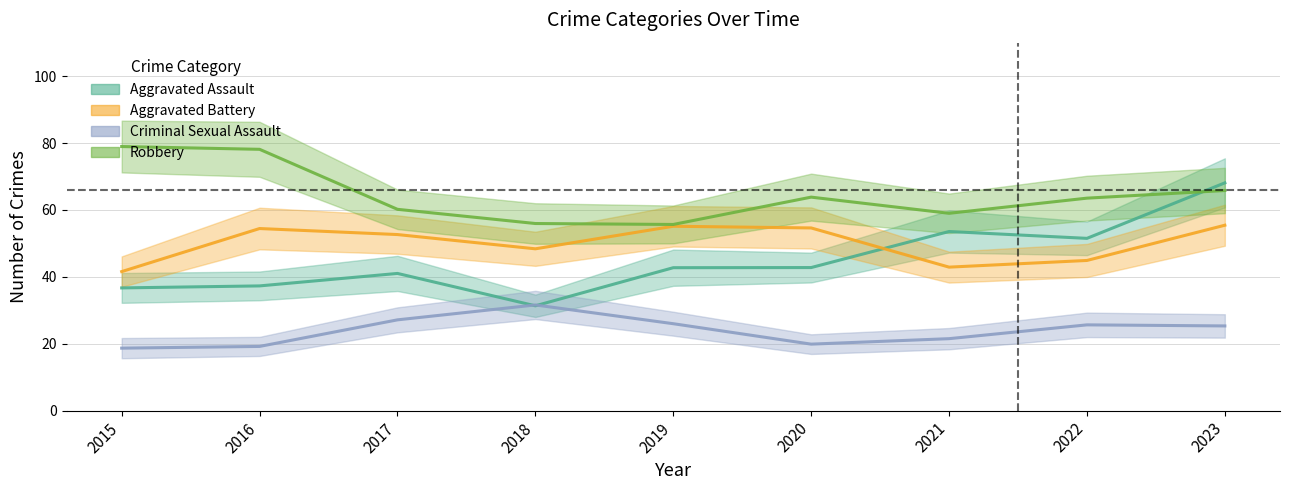

At which category is the sum across all series the highest?

2019